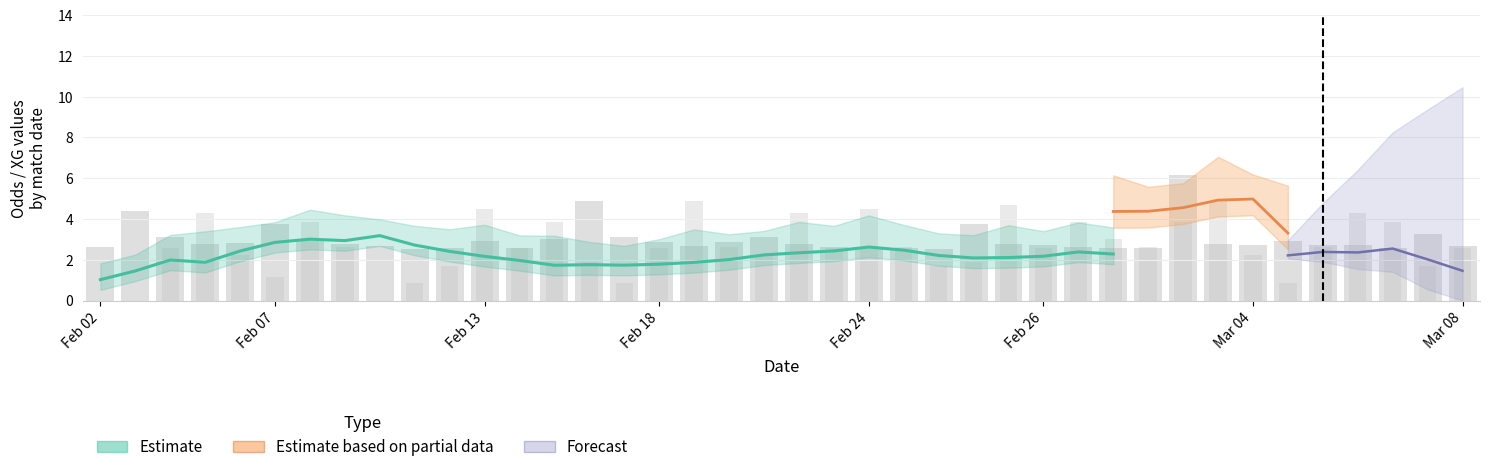

What position from the right is 29?

11